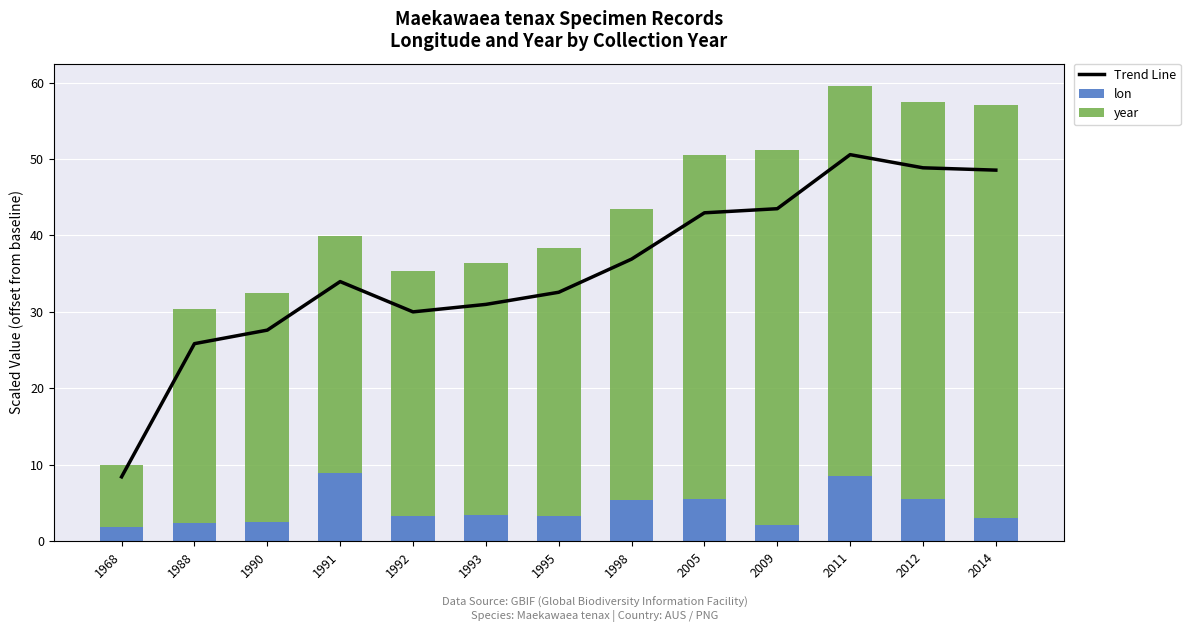

The value of lon at 1998 is 7.9. True or false?

False